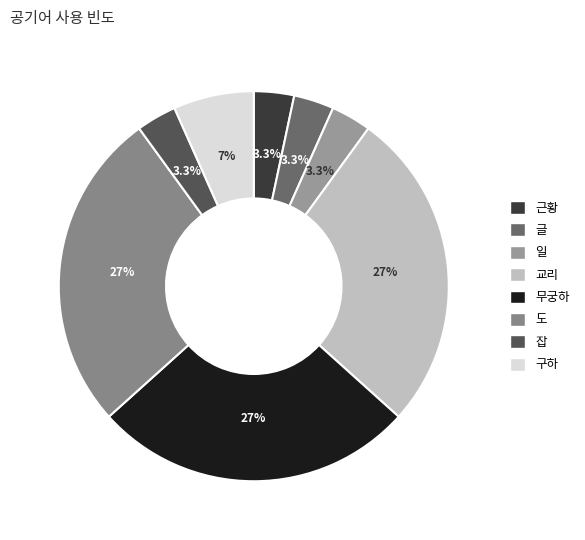

Rank the categories by value from highest to lowest.

교리, 무궁하, 도, 구하, 근황, 글, 일, 잡